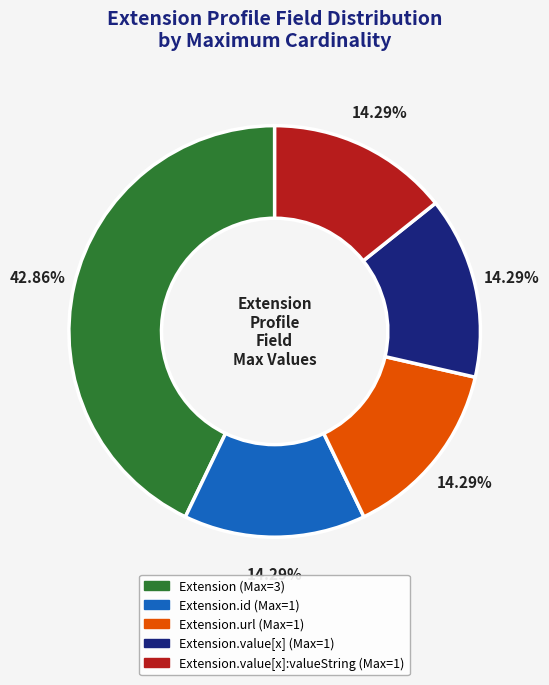

Is there any slice that represents more than half of the pie?

No